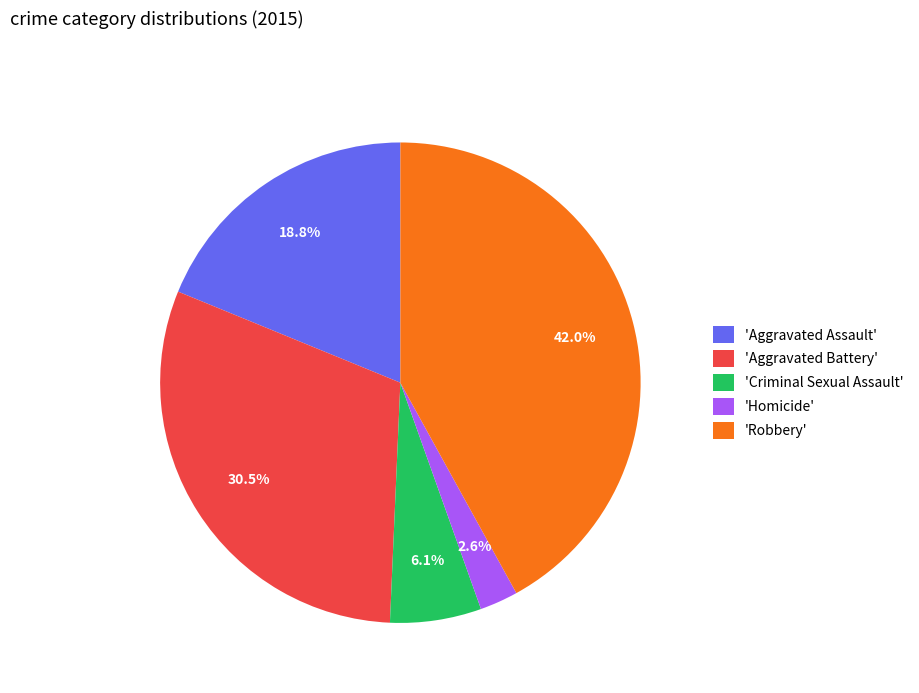

Combined, do 'Robbery' and 'Homicide' account for over 50%?

No